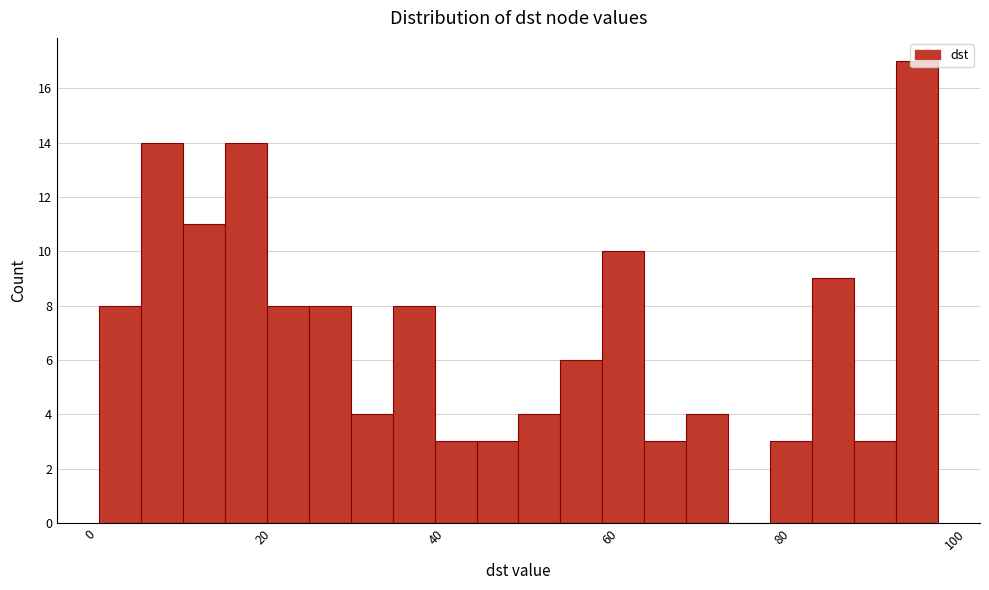

Read against the x-axis, roughly where is the centre of the tallest bar?

96